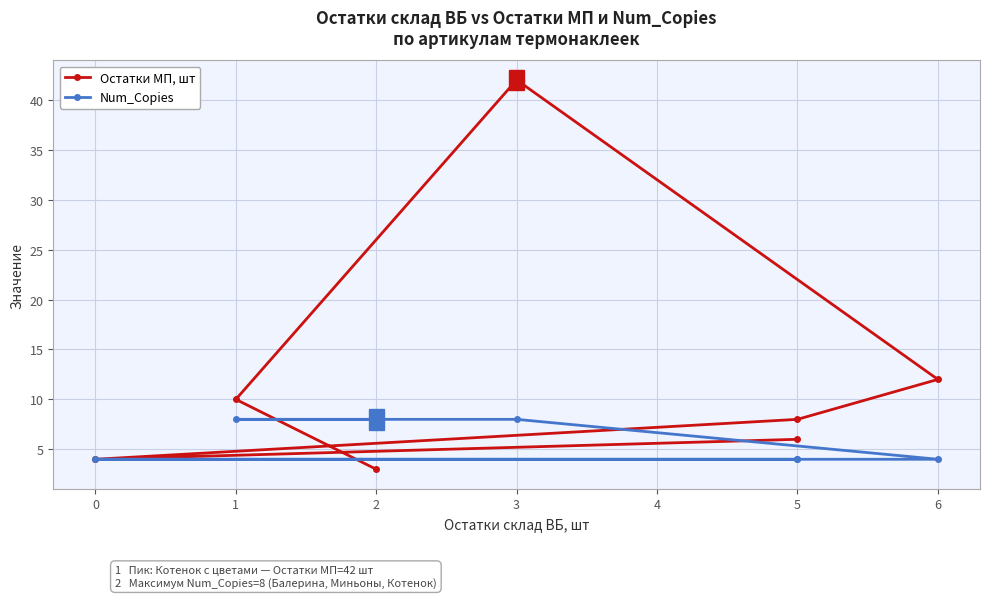

Is the value of Остатки МП, шт at 3 greater than the value of Num_Copies at 6?

Yes